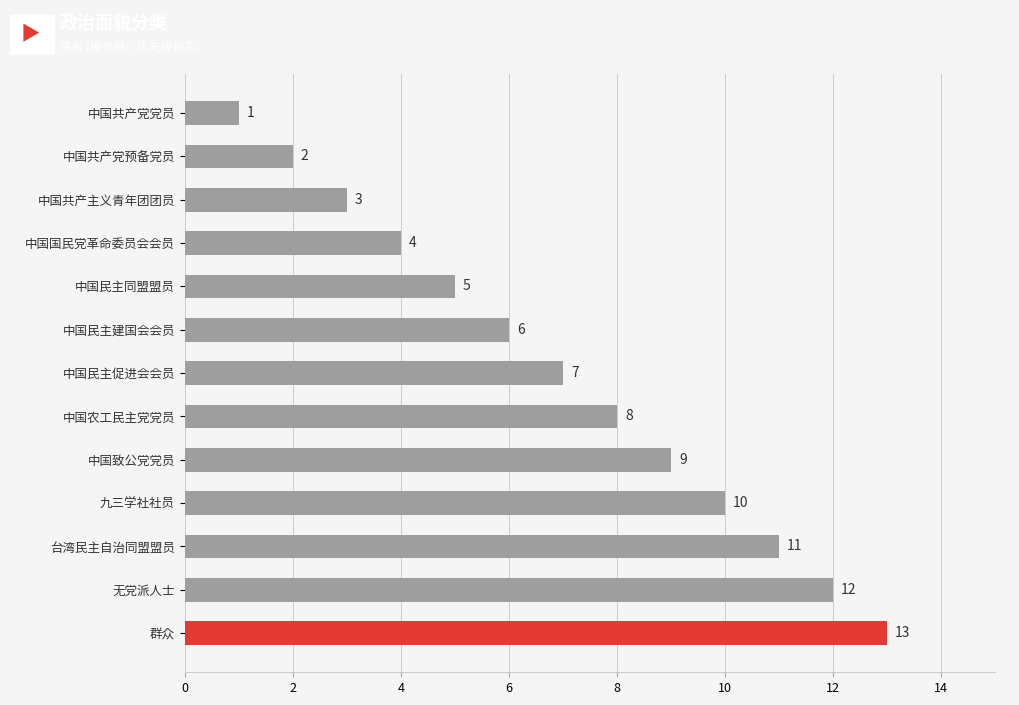

What is the value of the 7th bar from the top?

7